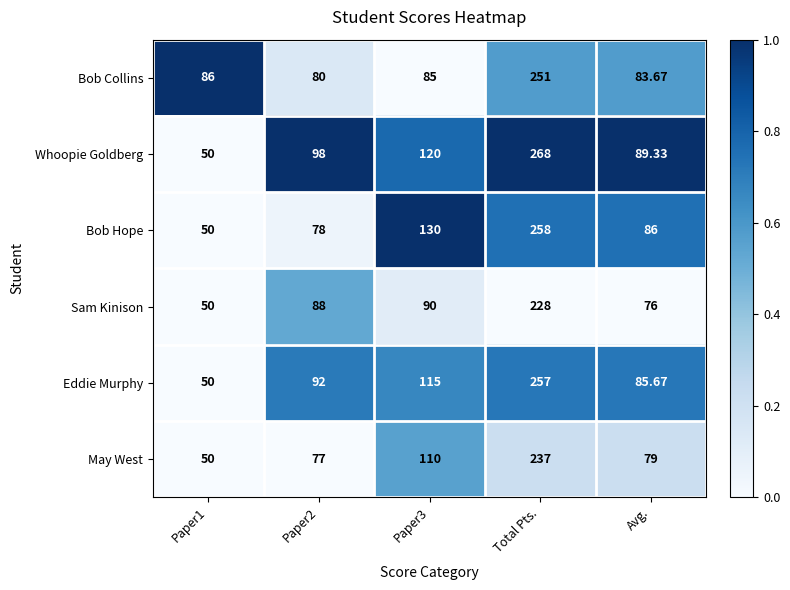

Which series changed the most between Paper2 and Avg.?

Sam Kinison